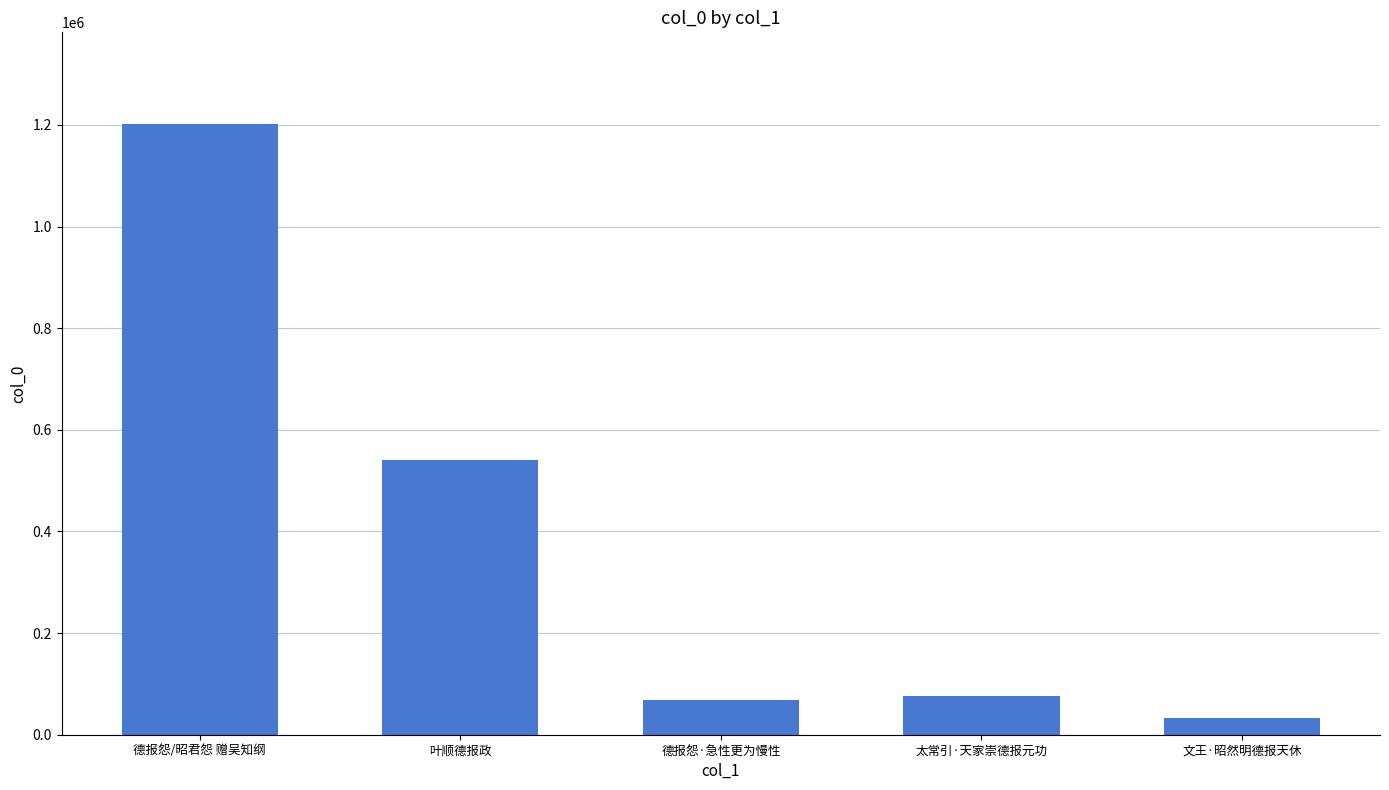

Are the bars horizontal?

No